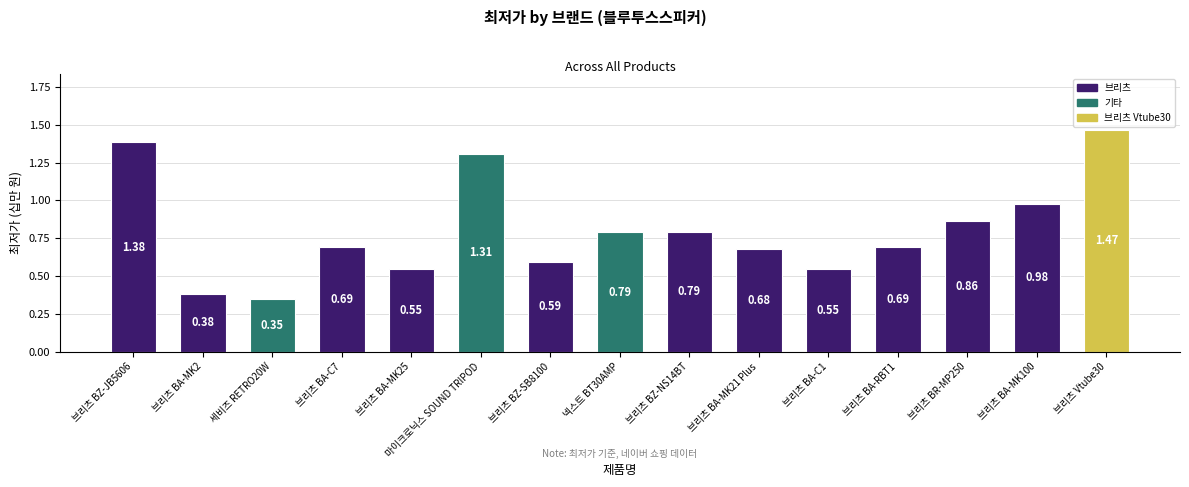

Count the number of categories in the chart.

15